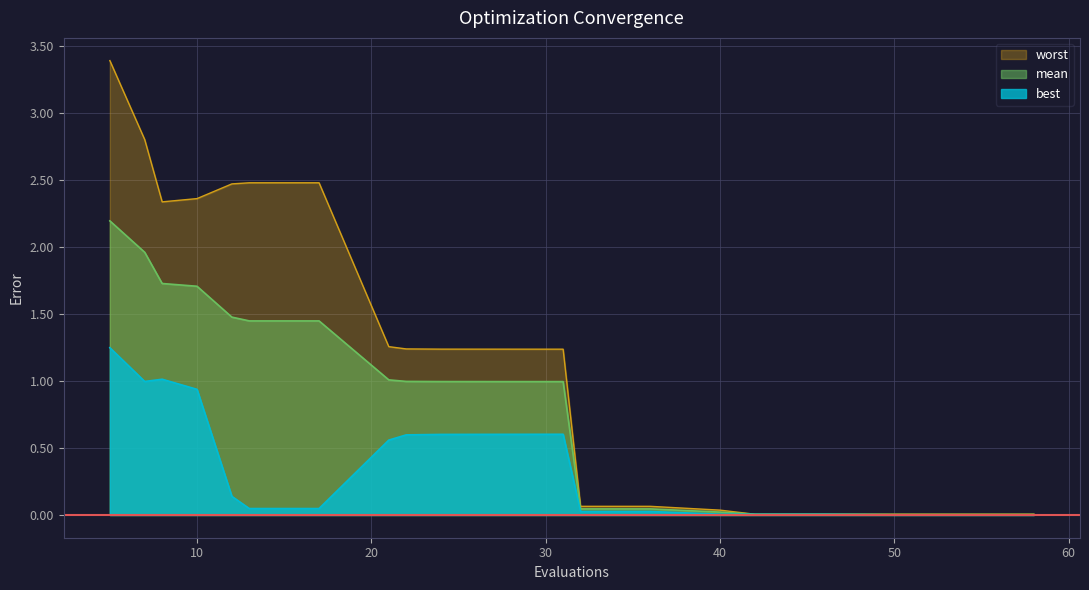

Rank the series by their maximum value, from highest to lowest.

worst, mean, best